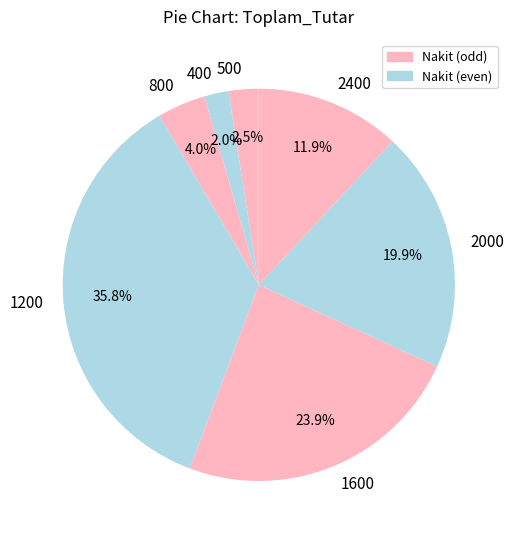

What is the largest slice in the pie chart?

1200